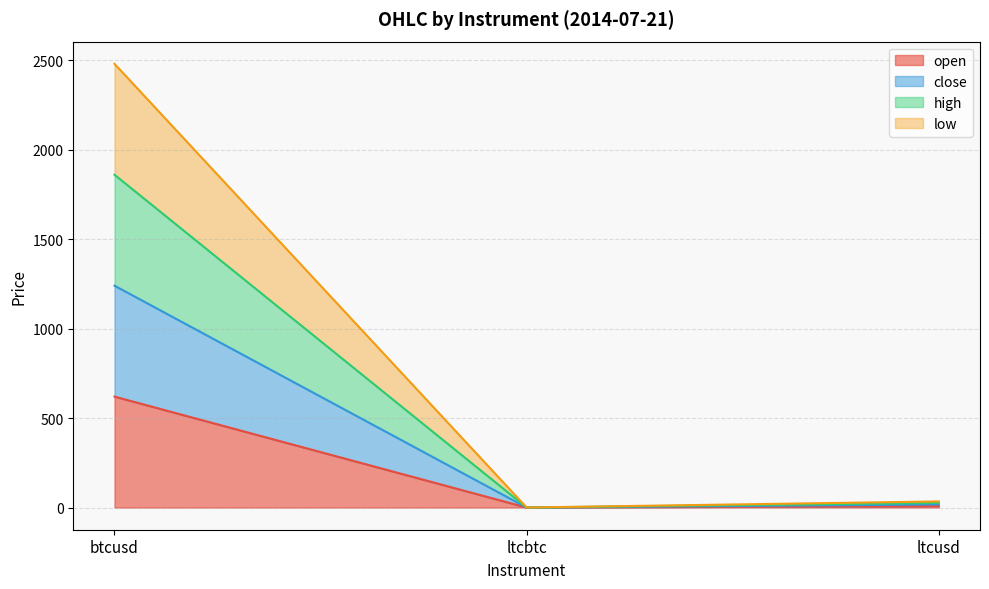

How many lines are shown in the chart?

4